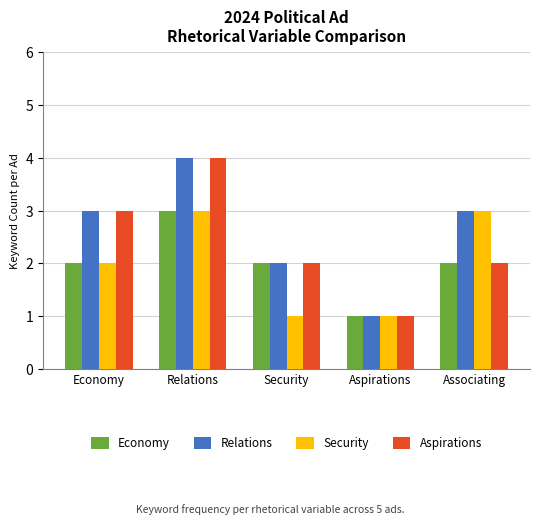

Reading left to right, extract all data points from this chart.

Economy: 2	3	2	1	2
Relations: 3	4	2	1	3
Security: 2	3	1	1	3
Aspirations: 3	4	2	1	2